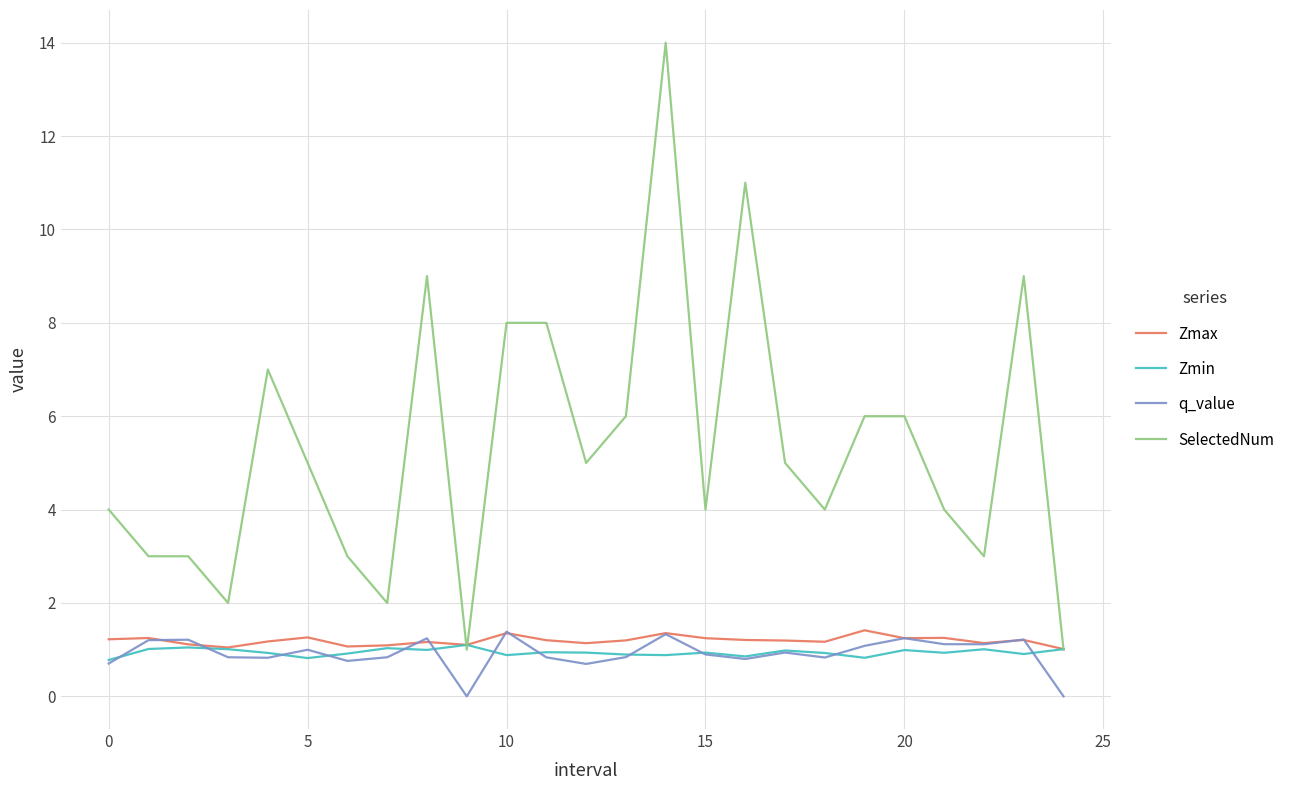

True or false: q_value and SelectedNum intersect in this chart.

False